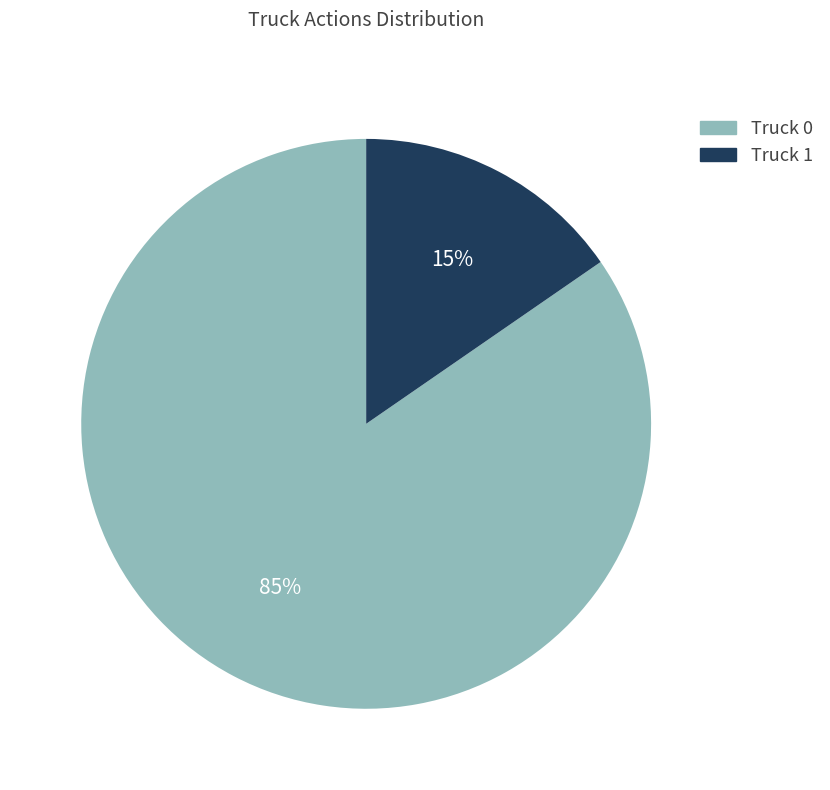

How many slices are in this pie chart?

2